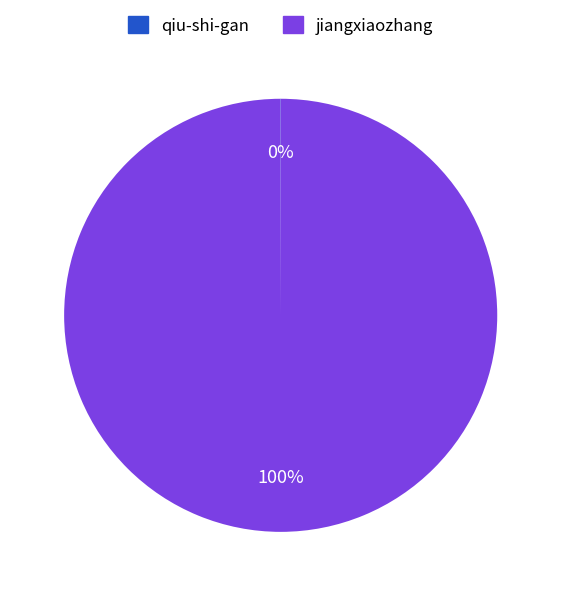

True or false: jiangxiaozhang accounts for 100% of the total.

True